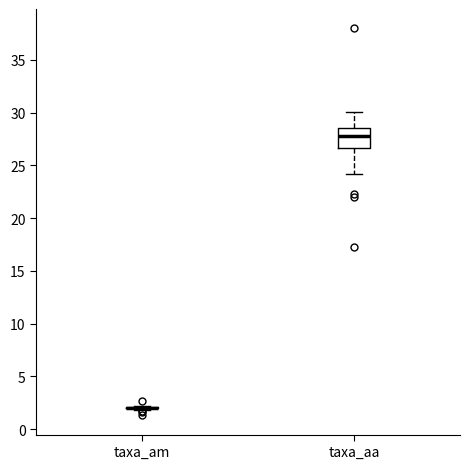

Reading left to right, read every box against the y-axis: the position of its median line, the range the box covers, and the ends of its whiskers. The values are not printed on the chart, so give them approximately, as read against the axis.

taxa_am: box collapsed to a line at 2.0, whiskers 2.0 to 2.0
taxa_aa: median 28.0, box 26.5 to 28.5, whiskers 24.0 to 30.0